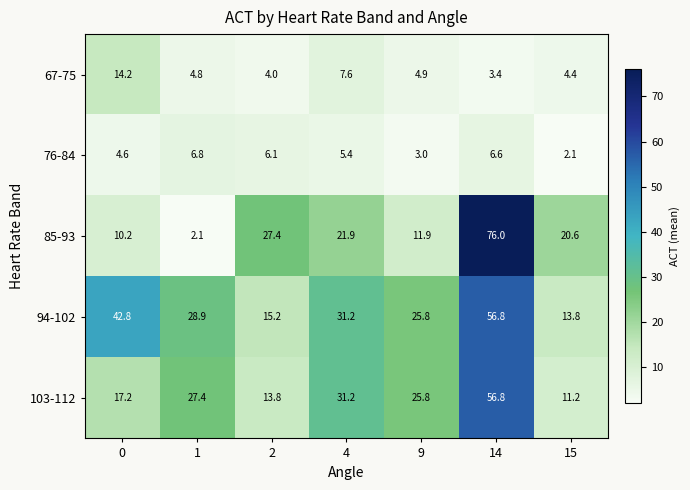

What is the difference between the highest and lowest values at 15?

18.5